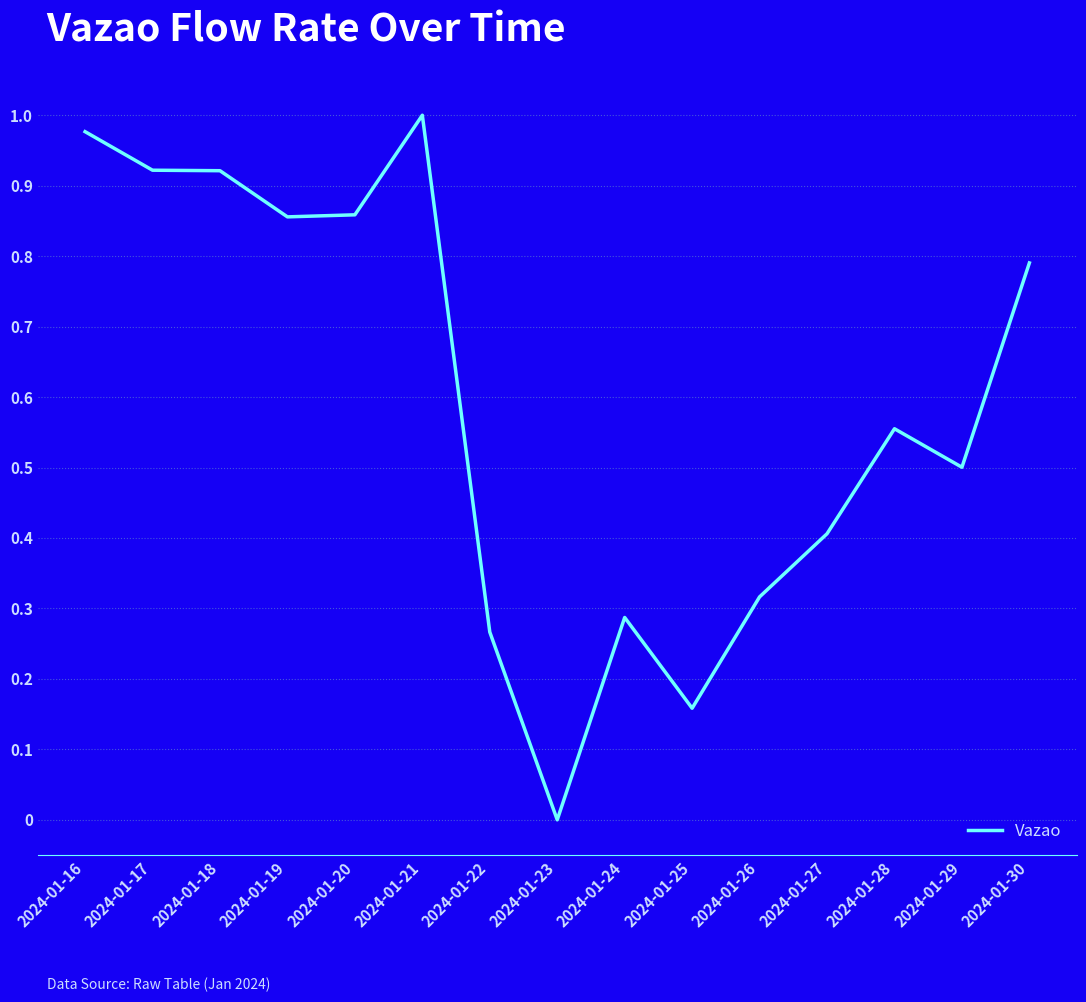

Is this an area chart (filled region under the line)?

No